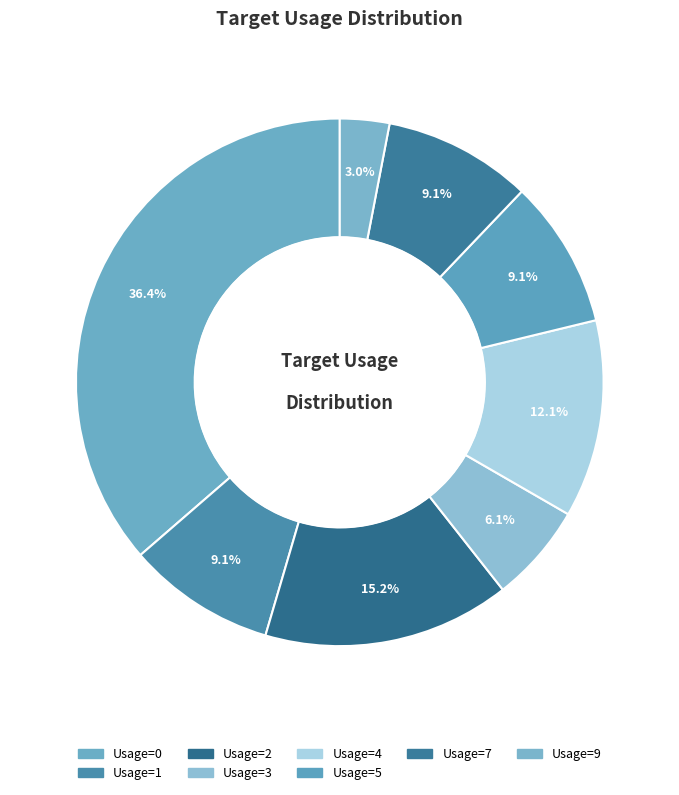

How many segments does this pie chart have?

8